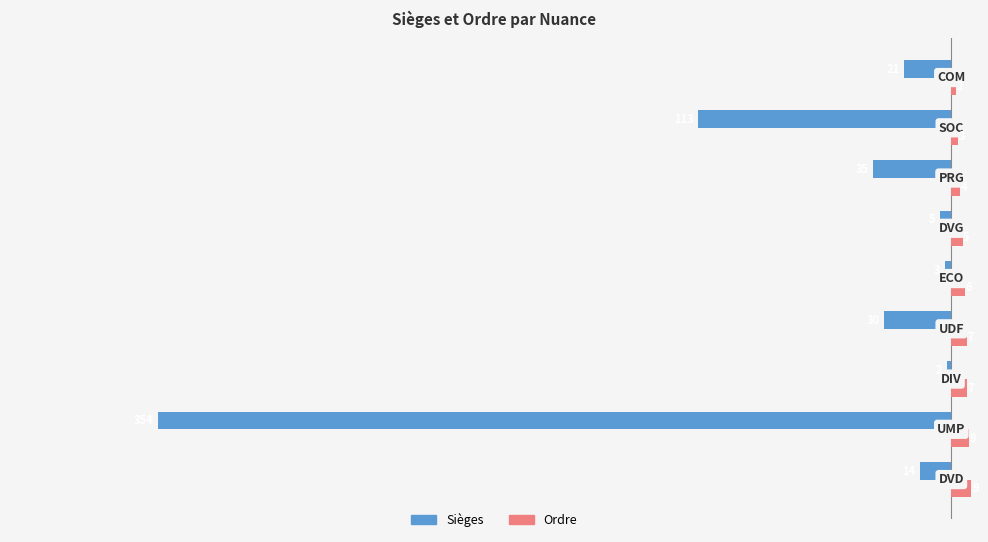

Which series has the largest total across all categories?

Ordre